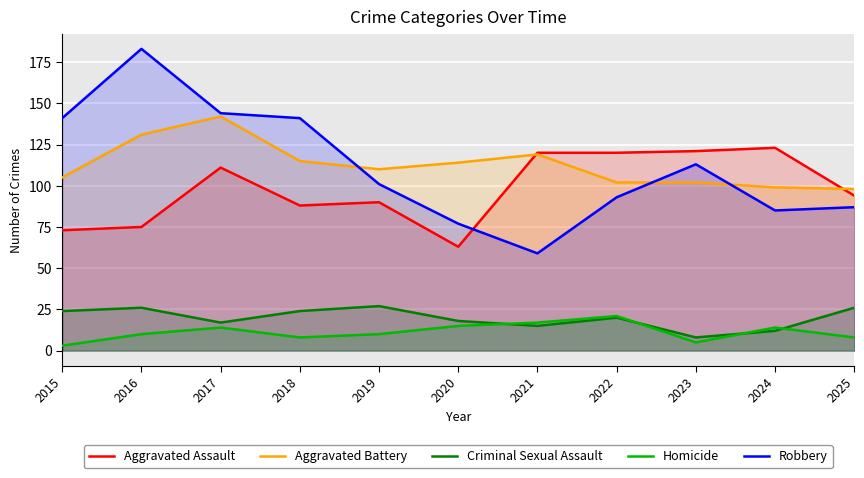

Is the value of Aggravated Battery at 2016 greater than the value of Homicide at 2016?

Yes